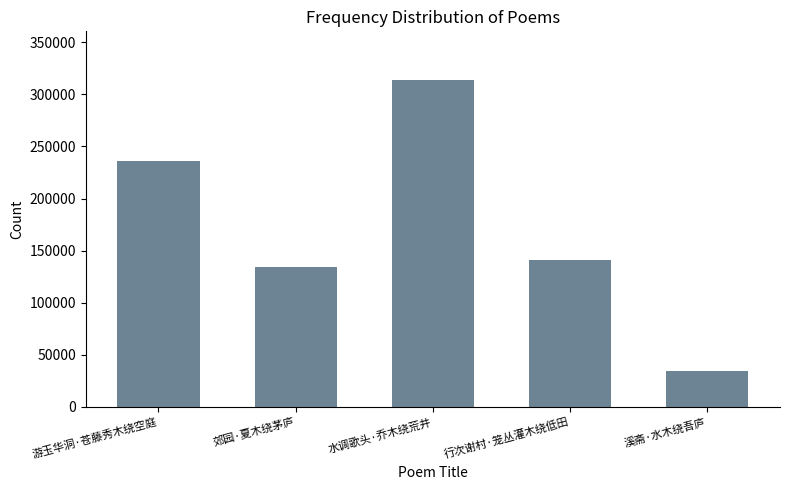

At which label is the value closest to 173916?

行次谢村·笼丛灌木绕低田